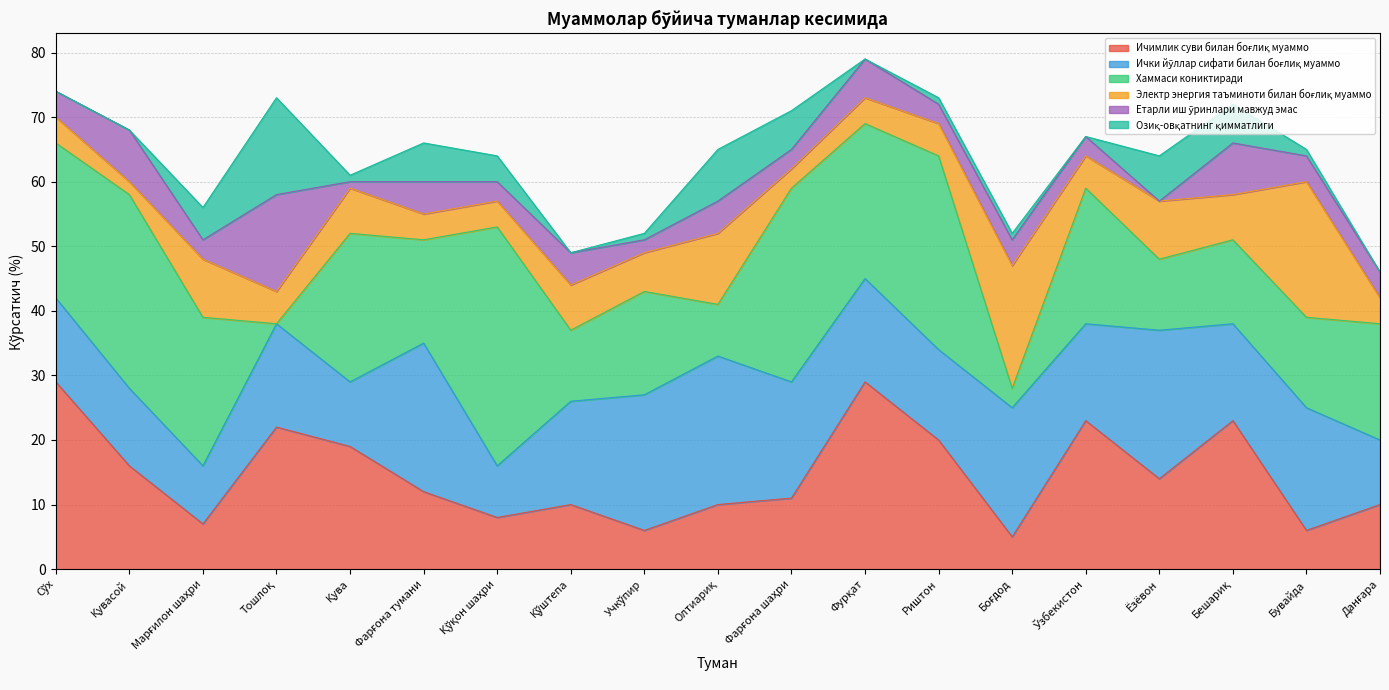

At how many categories does at least one series exceed 24?

6